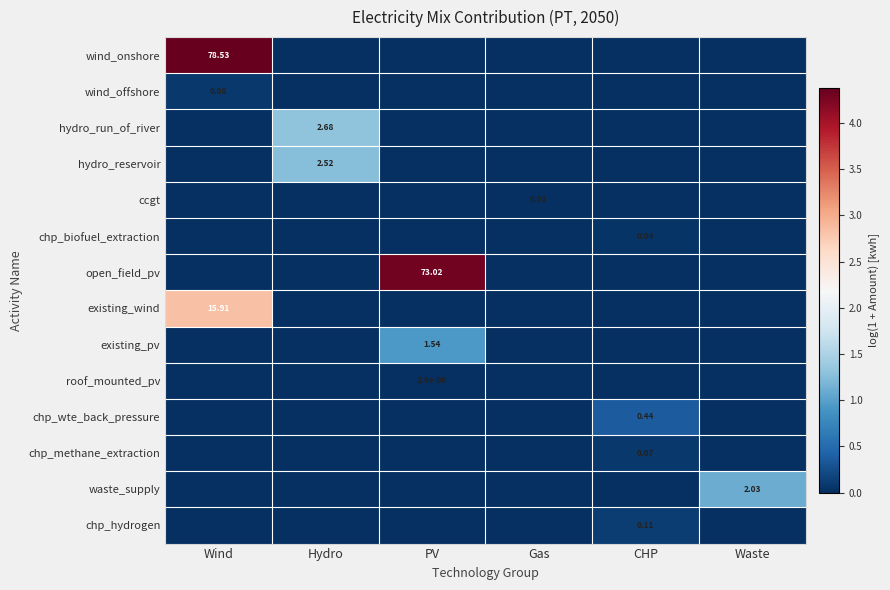

Is the value of open_field_pv at Wind greater than the value of chp_biofuel_extraction at CHP?

No